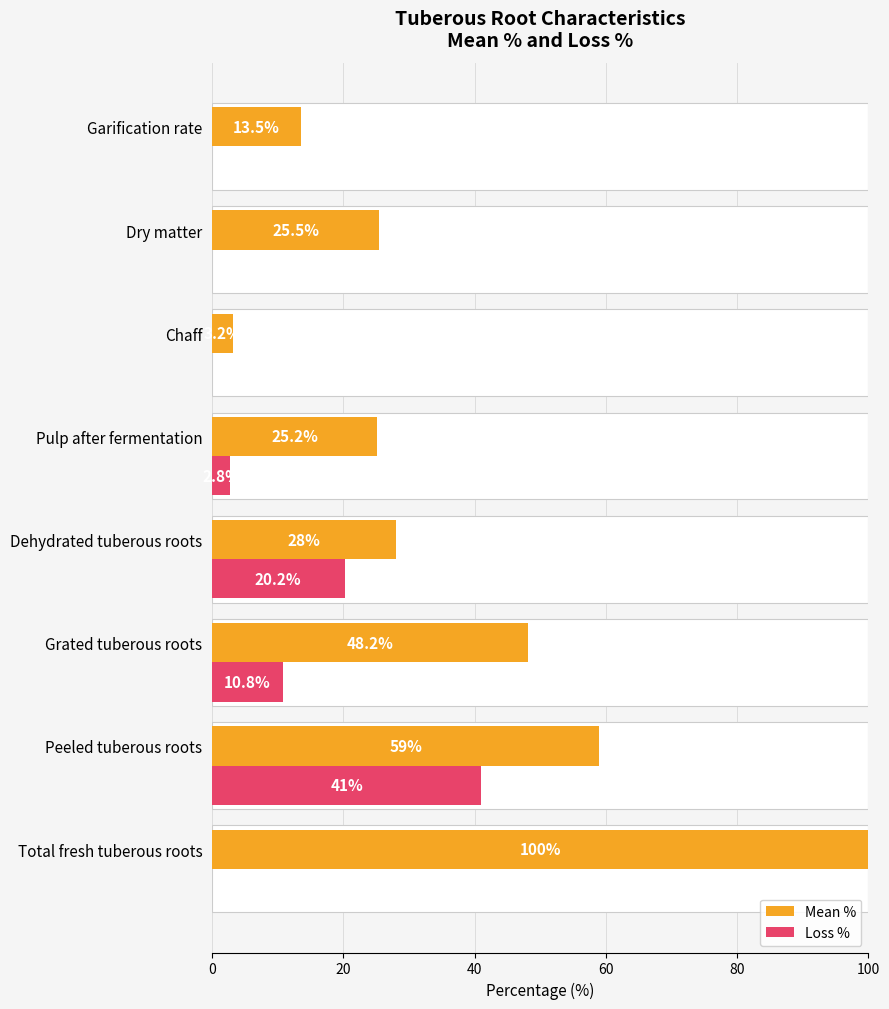

What position from the right is Dry matter?

2